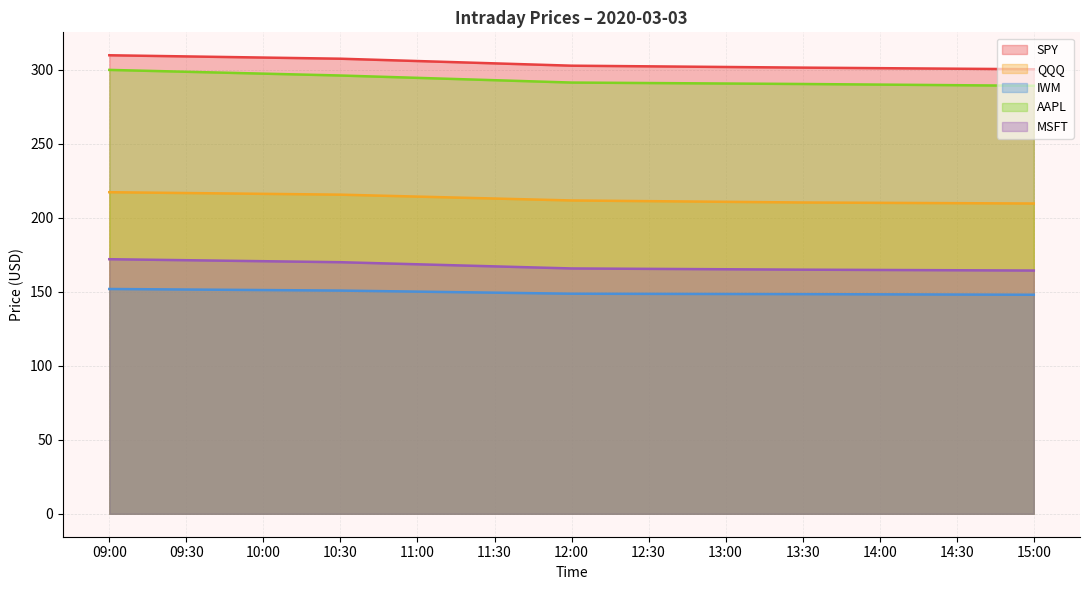

True or false: QQQ and AAPL intersect in this chart.

False